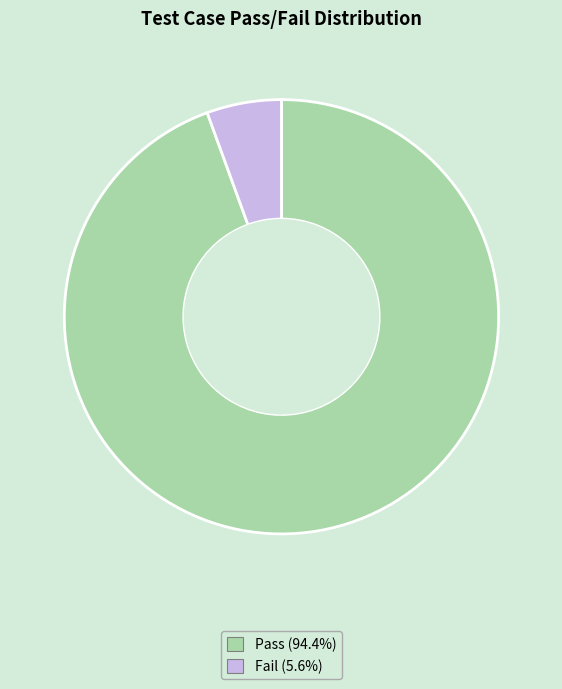

Is there a majority slice in this chart?

Yes